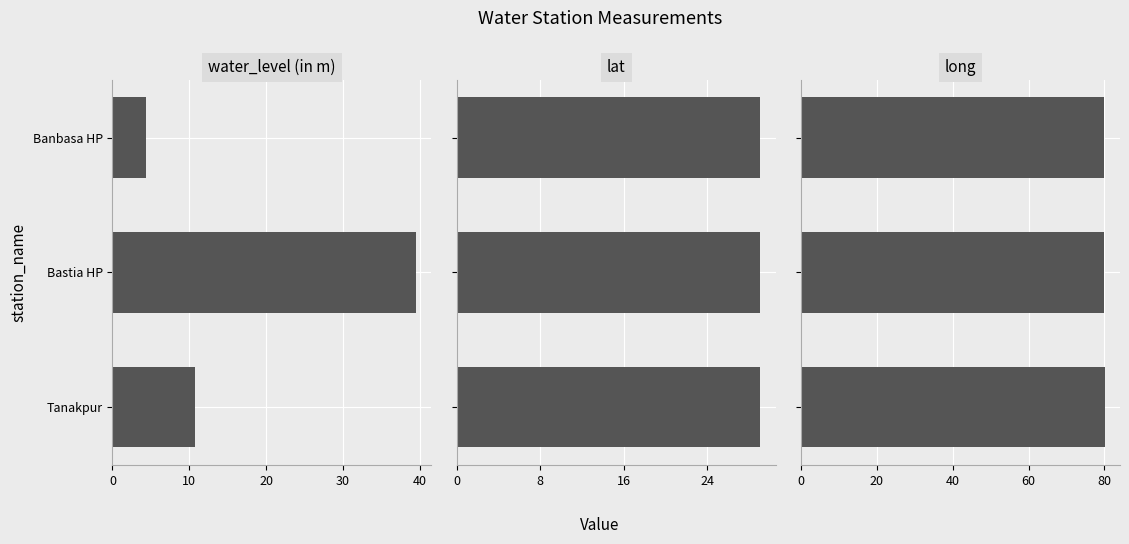

How many bars are there in each group?

3